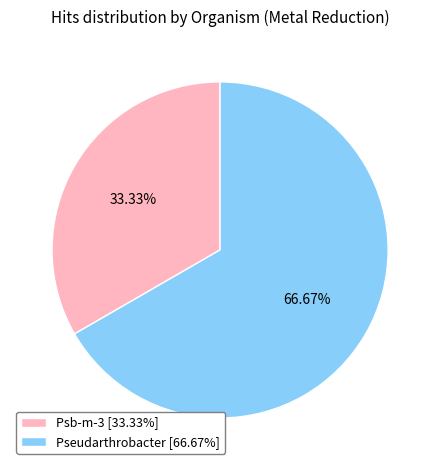

What is the smallest slice in the pie chart?

Psb-m-3